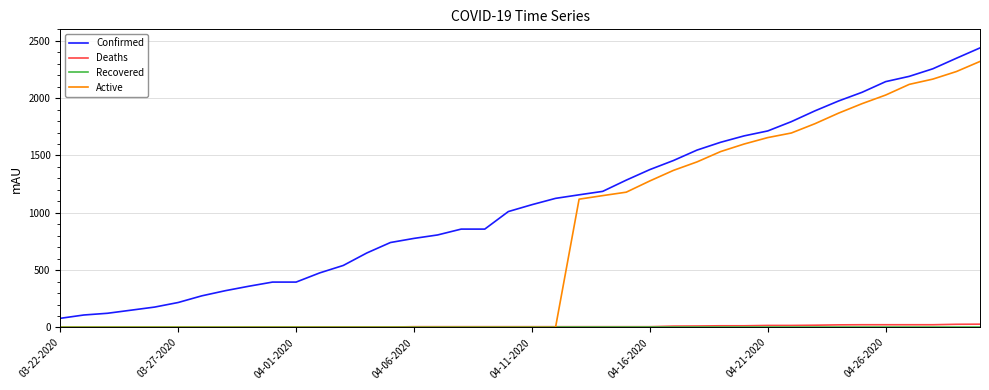

How many values in the Deaths series are below 7?

15